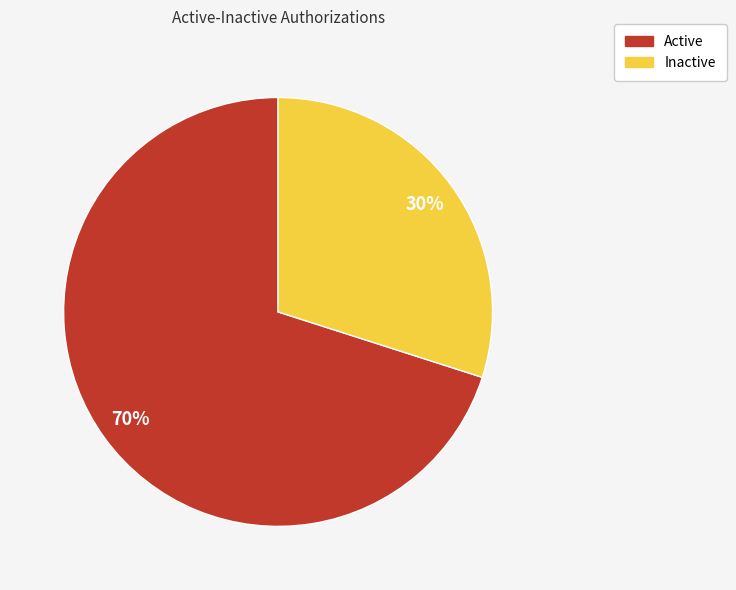

Do Active and Inactive together represent more than half of the pie?

Yes